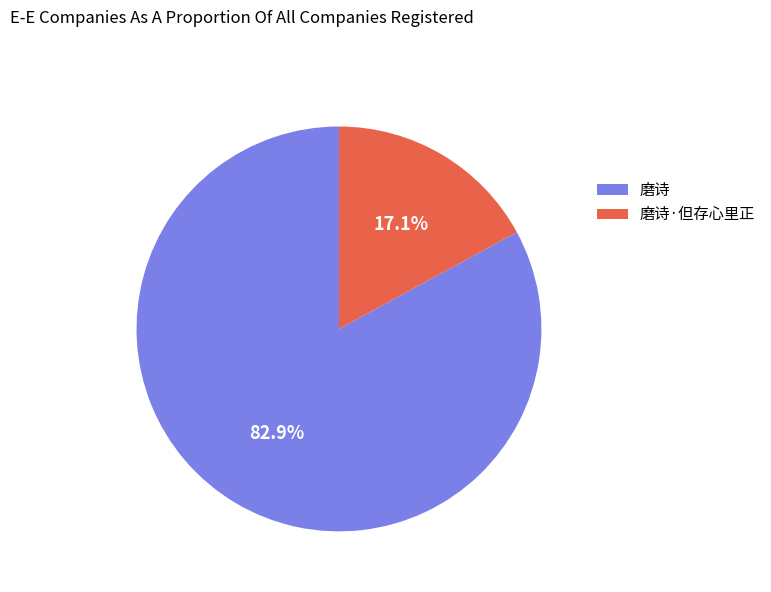

Count the number of slices in the pie.

2